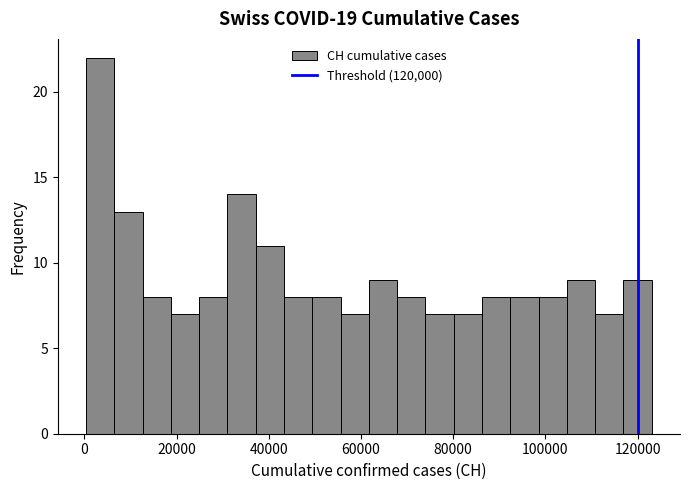

Around what value on the x-axis is the tallest bar? Give the approximate position of its centre, as read against the axis.

4000